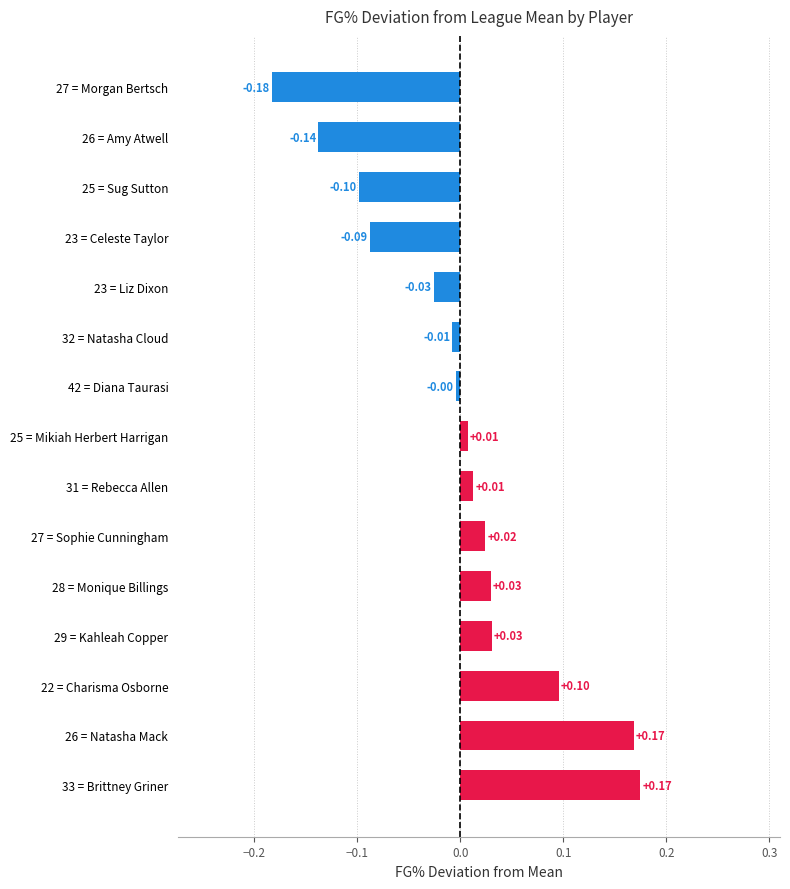

Which has a higher value, 27 = Morgan Bertsch or 26 = Amy Atwell?

26 = Amy Atwell